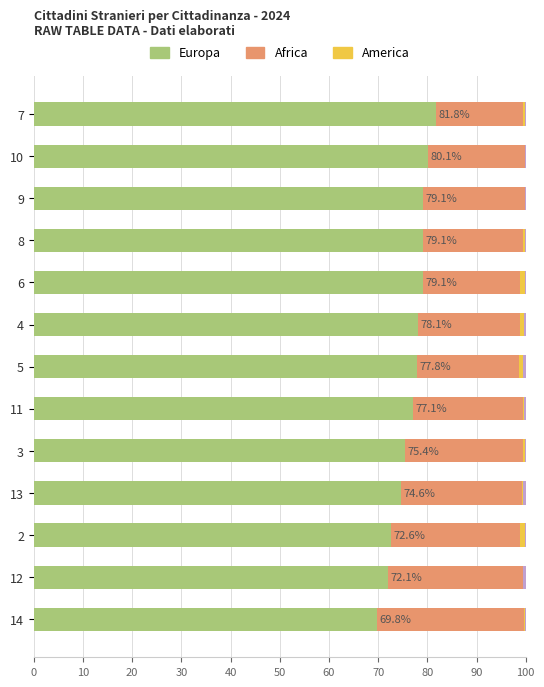

How many categories are shown in the chart?

13